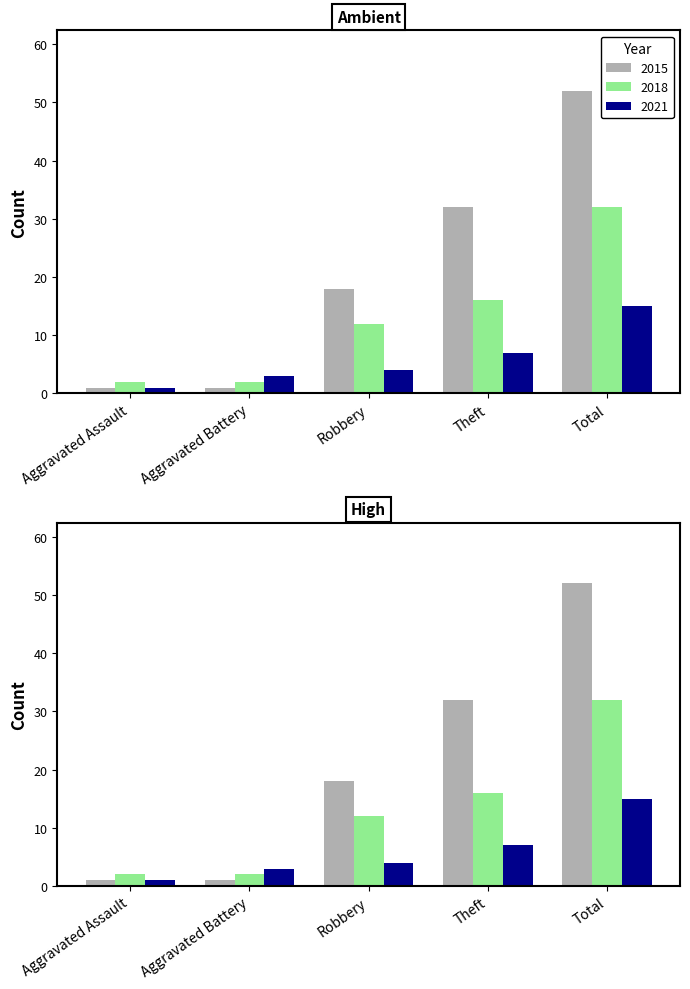

How many distinct data groups are displayed?

3